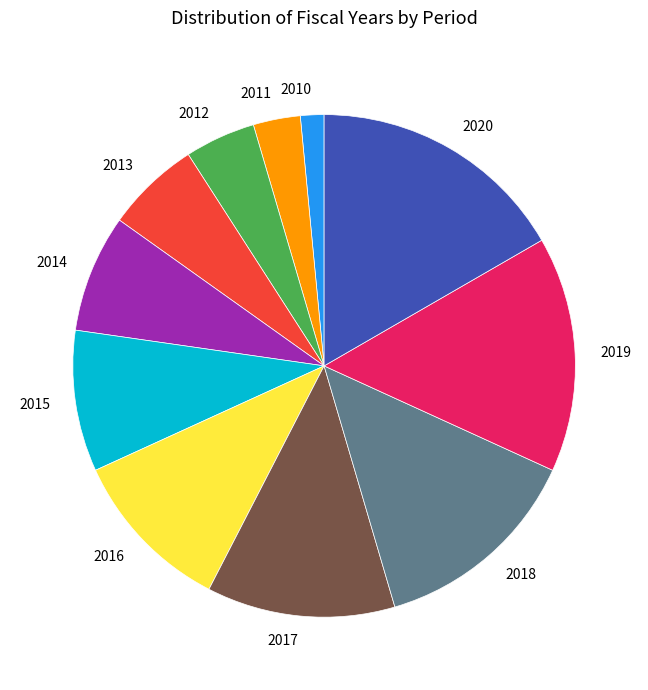

How many segments does this pie chart have?

11